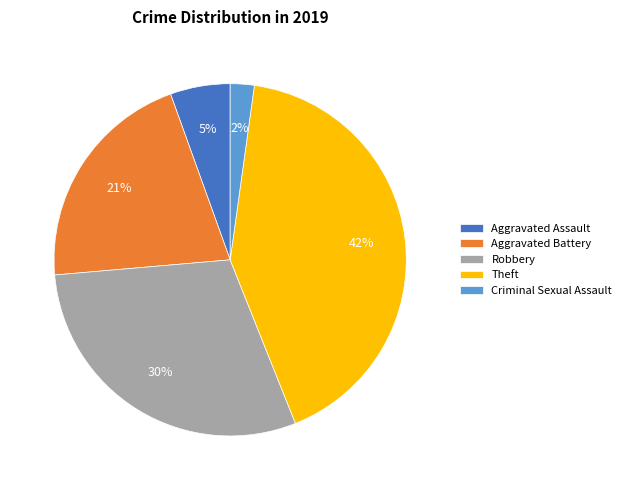

Which slice is the smallest?

Criminal Sexual Assault